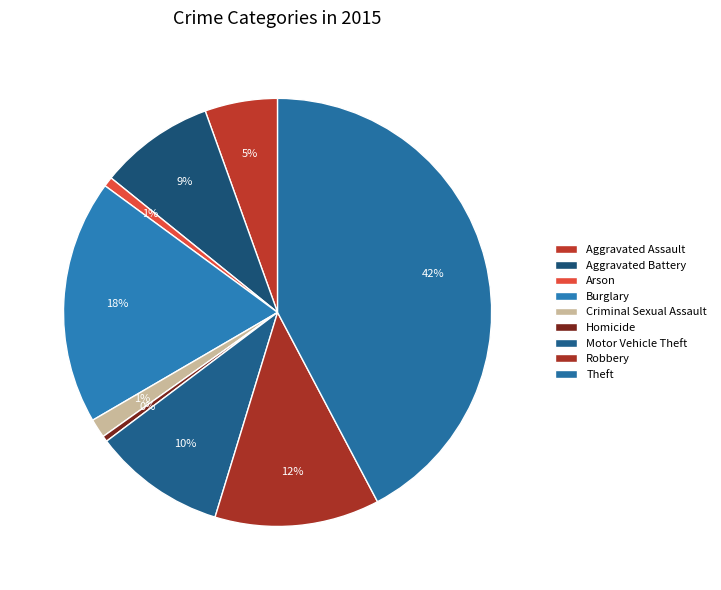

To the nearest percent, what portion does Arson represent?

1%